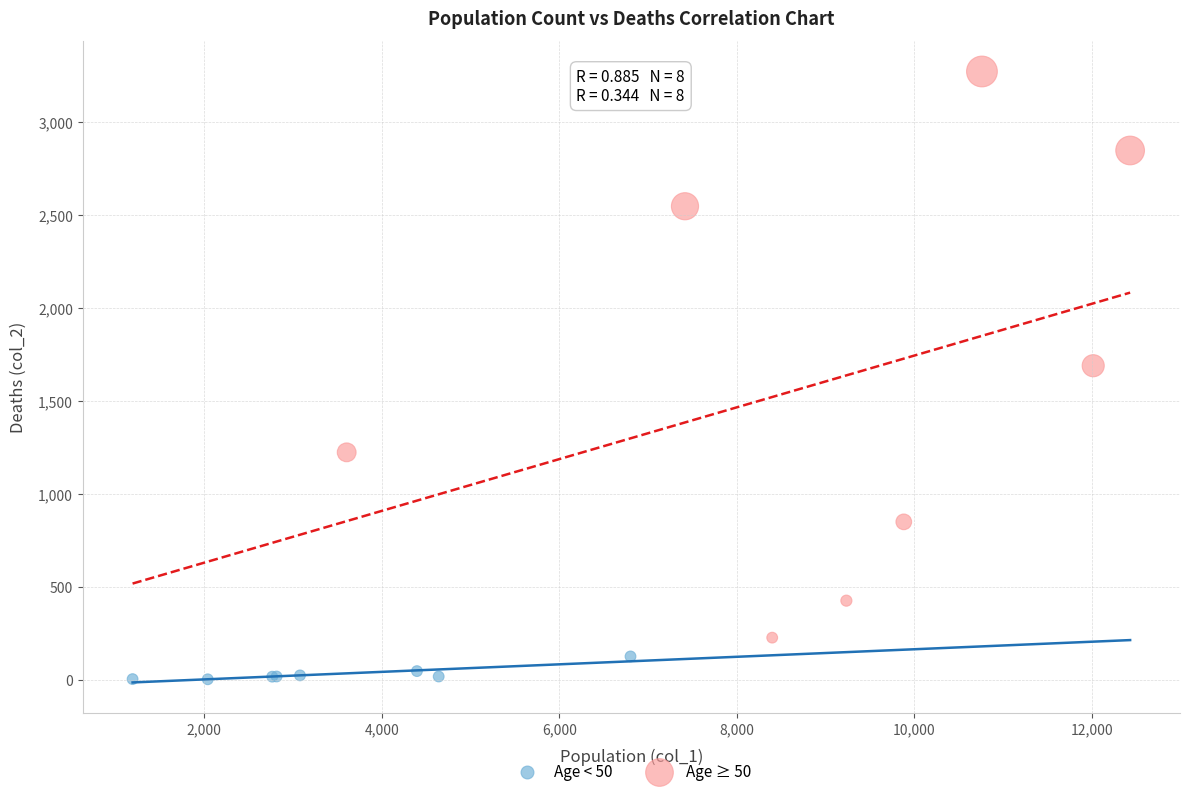

Which series reaches the maximum Y coordinate?

Age ≥ 50